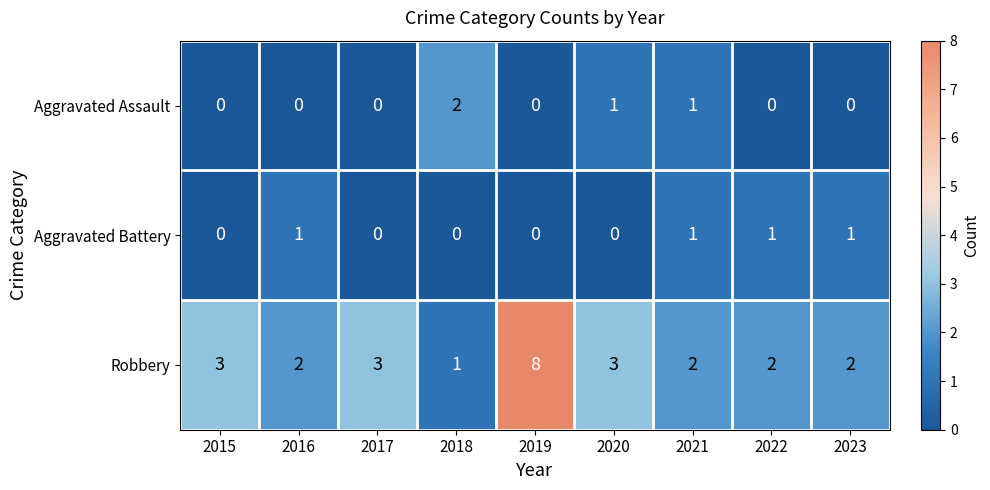

Reading left to right, list all the values displayed in this chart.

Aggravated Assault: 2015=0	2016=0	2017=0	2018=2	2019=0	2020=1	2021=1	2022=0	2023=0
Aggravated Battery: 2015=0	2016=1	2017=0	2018=0	2019=0	2020=0	2021=1	2022=1	2023=1
Robbery: 2015=3	2016=2	2017=3	2018=1	2019=8	2020=3	2021=2	2022=2	2023=2